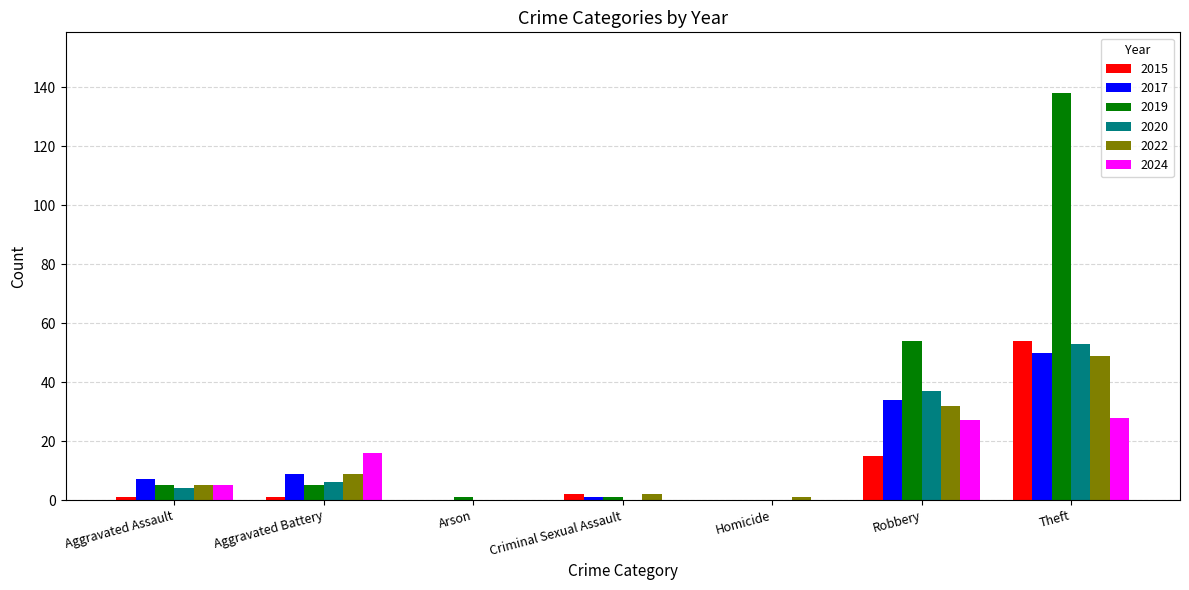

Which series changed the most between Criminal Sexual Assault and Theft?

2019